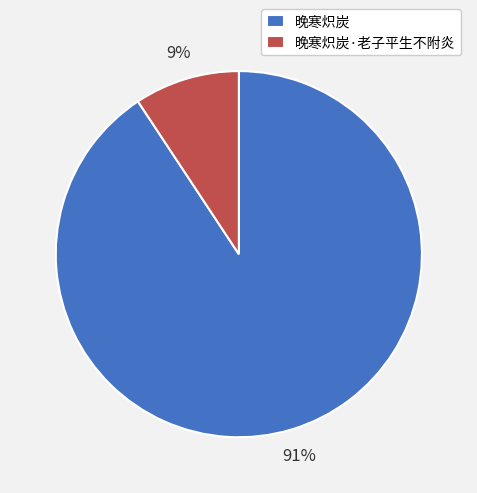

Is there a majority slice in this chart?

Yes